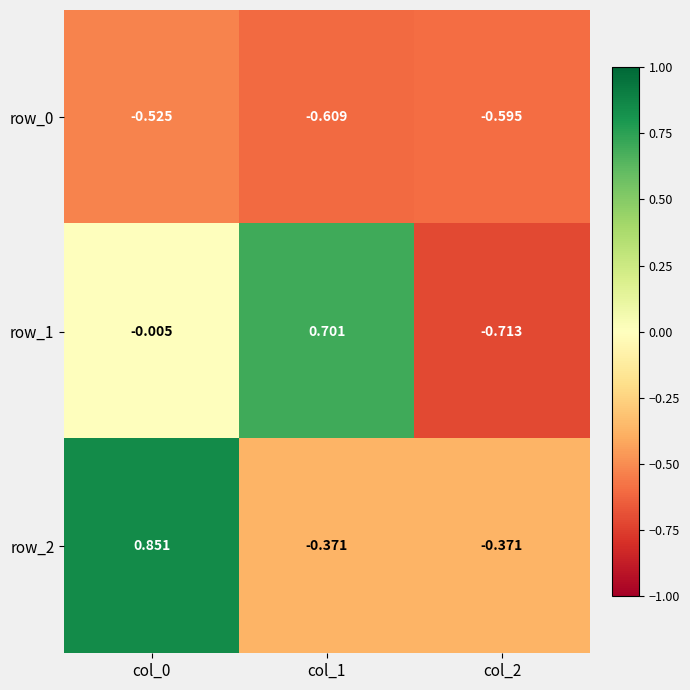

Is the value of row_1 at col_0 greater than the value of row_0 at col_0?

Yes